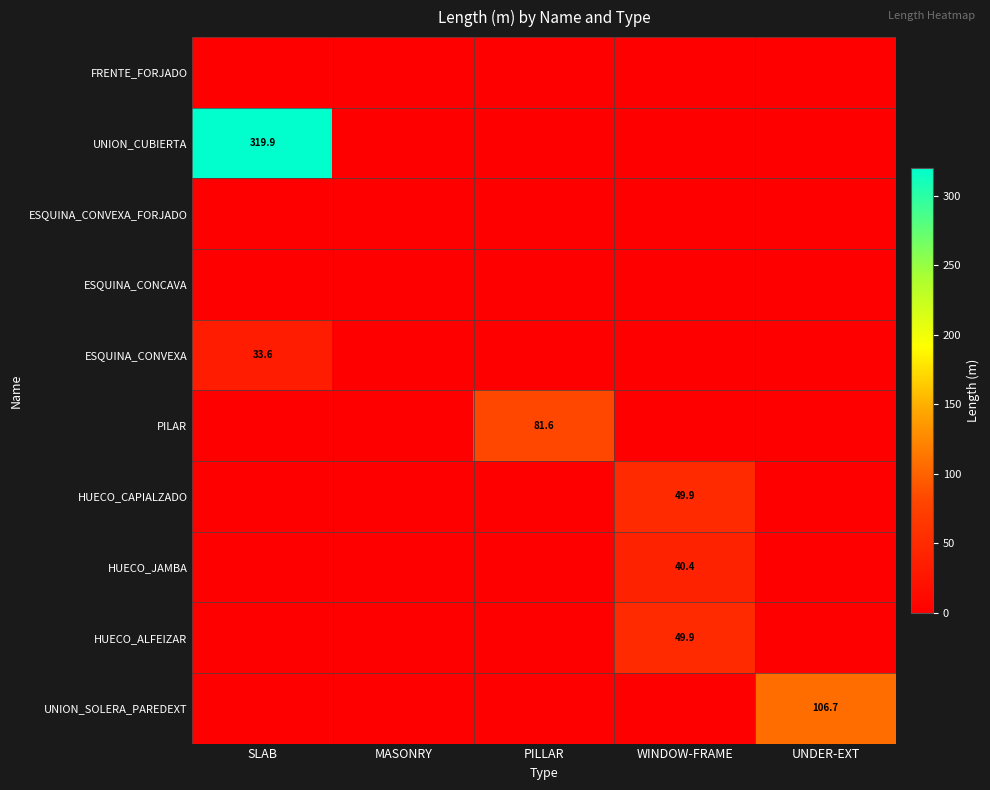

Rank the series at UNDER-EXT from highest to lowest value.

UNION_SOLERA_PAREDEXT, FRENTE_FORJADO, UNION_CUBIERTA, ESQUINA_CONVEXA_FORJADO, ESQUINA_CONCAVA, ESQUINA_CONVEXA, PILAR, HUECO_CAPIALZADO, HUECO_JAMBA, HUECO_ALFEIZAR